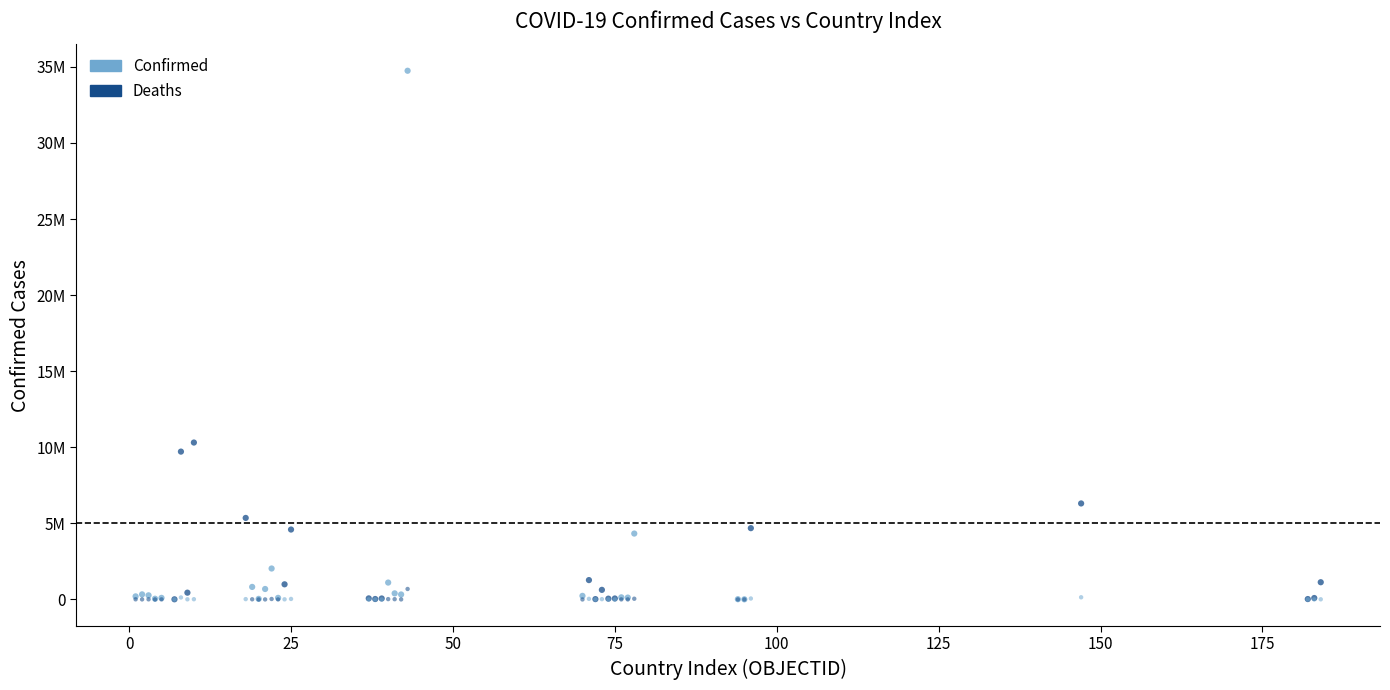

What are all the series names shown in the legend?

Confirmed, Deaths